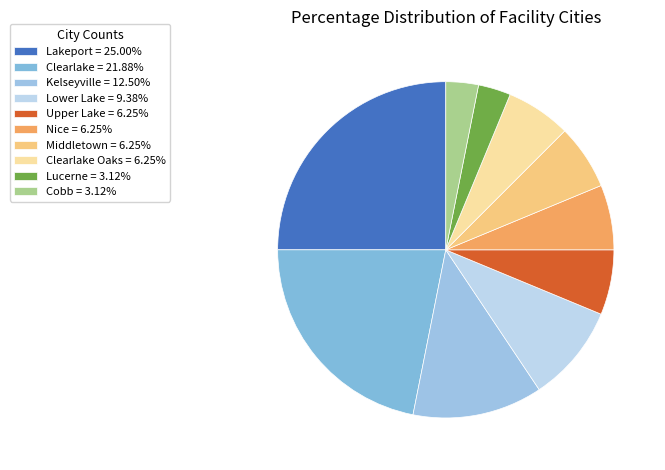

Rank the categories by value from lowest to highest.

Lucerne, Cobb, Upper Lake, Nice, Middletown, Clearlake Oaks, Lower Lake, Kelseyville, Clearlake, Lakeport